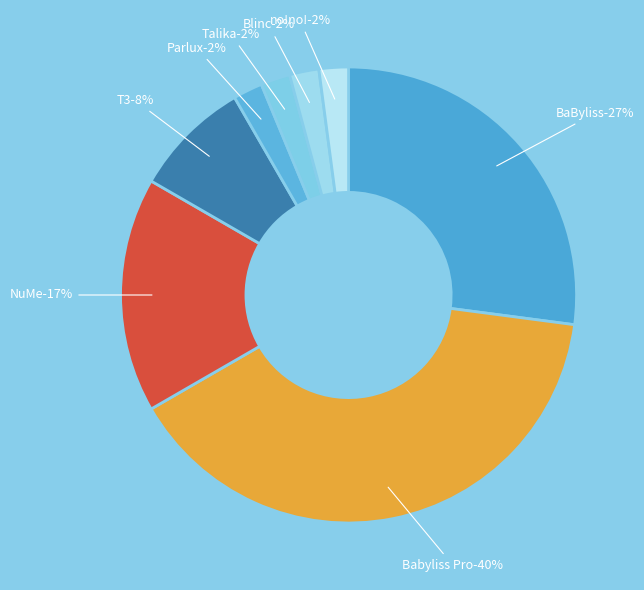

Does NuMe represent more than half of the total?

No